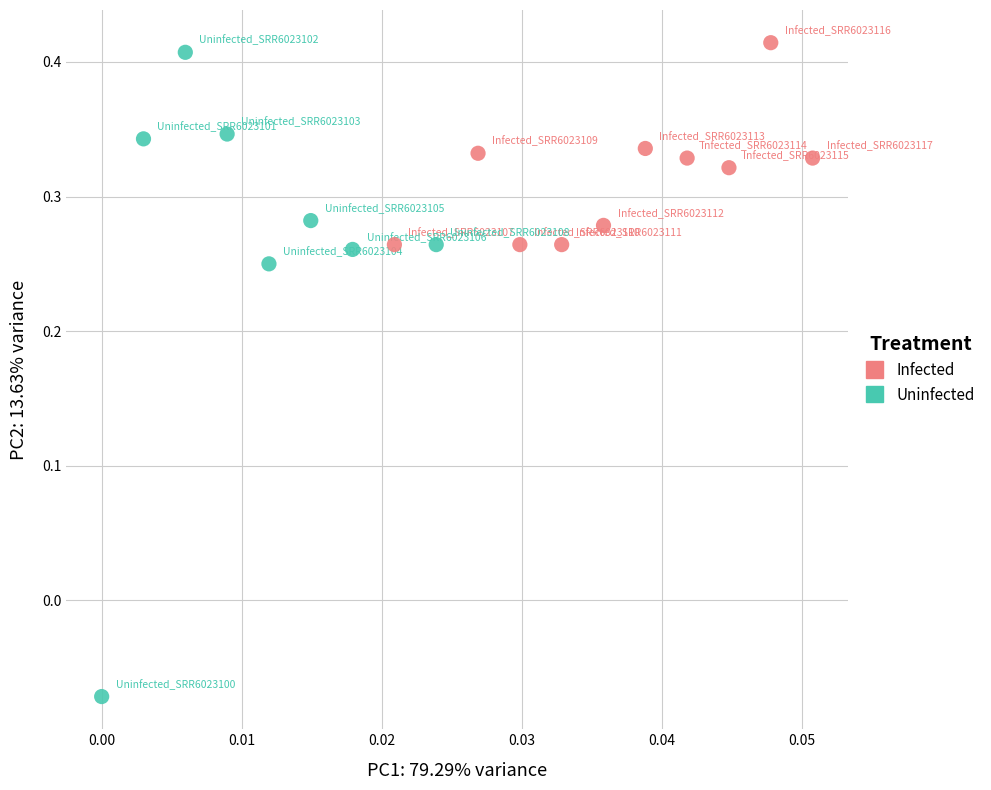

Which series contains the lowest Y value?

Uninfected